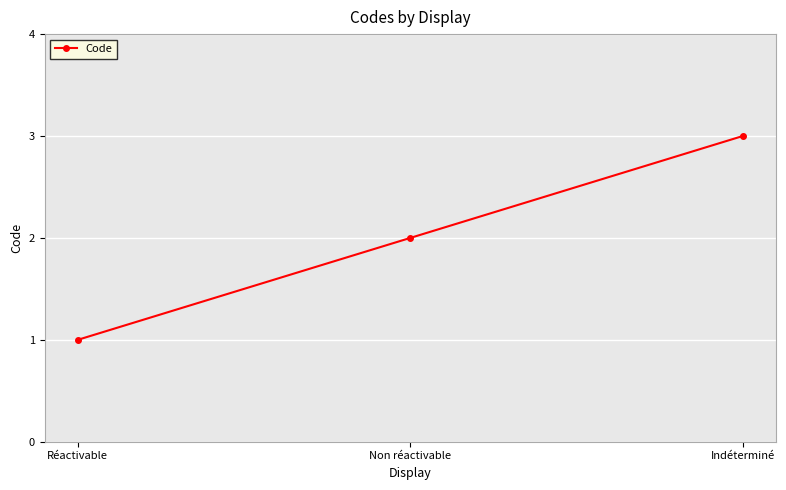

At which label is the value closest to 2?

Non réactivable